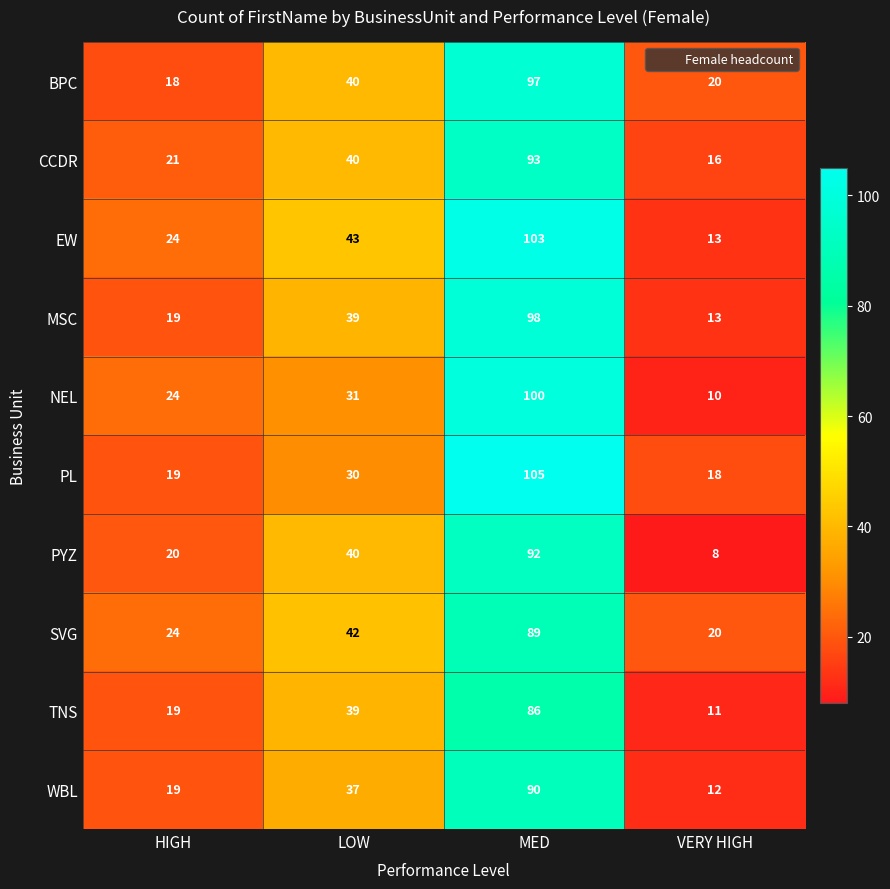

True or false: TNS has a value of 6 at VERY HIGH.

False